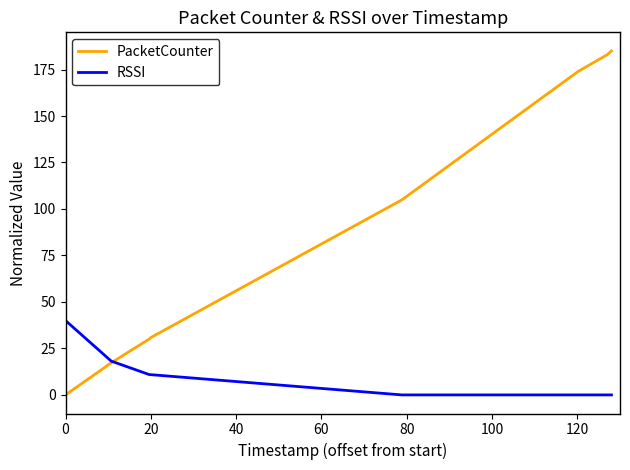

What is the average value of the RSSI series?

10.0